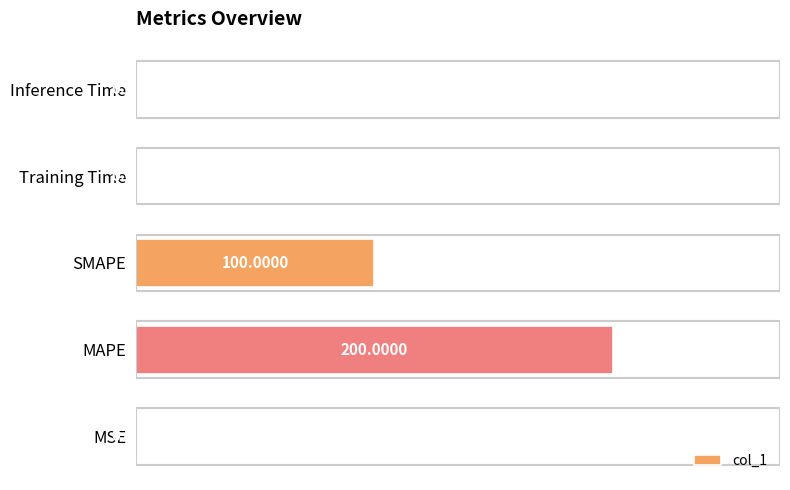

At which label is the value closest to 100?

SMAPE